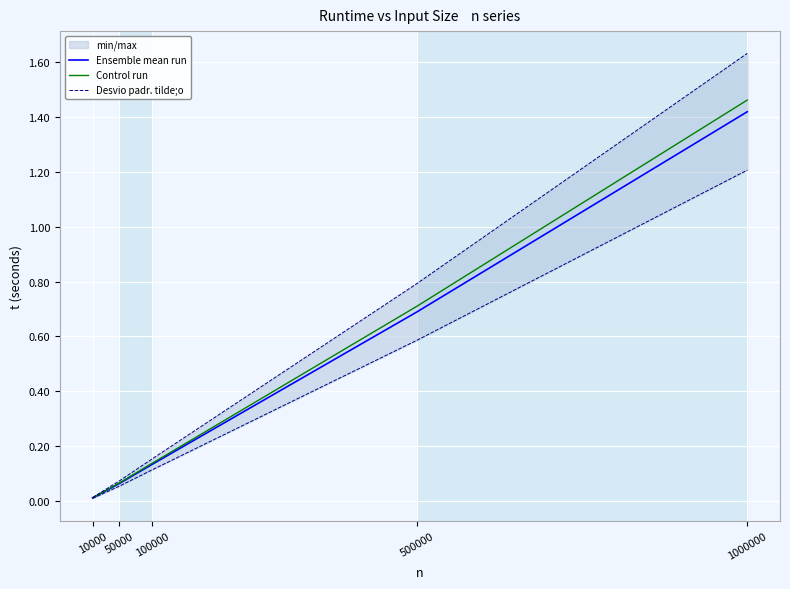

What is the value of the Desvio padr. tilde;o point at the 4th from the left?

0.6